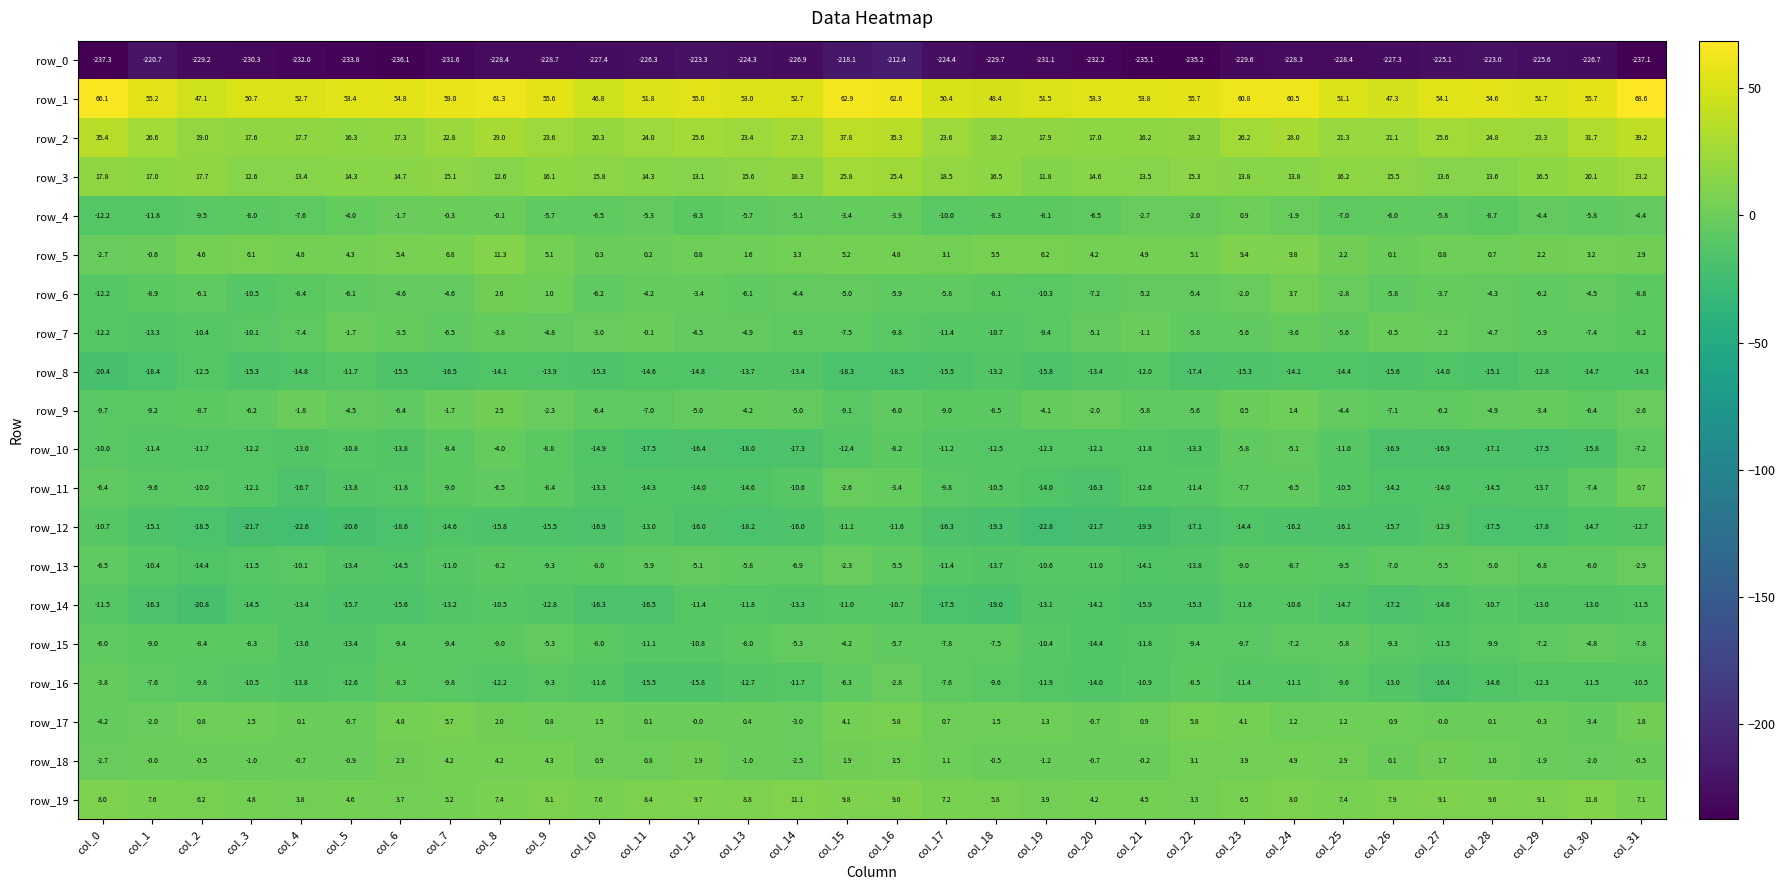

What is the highest value of the row_12 series?

-10.7